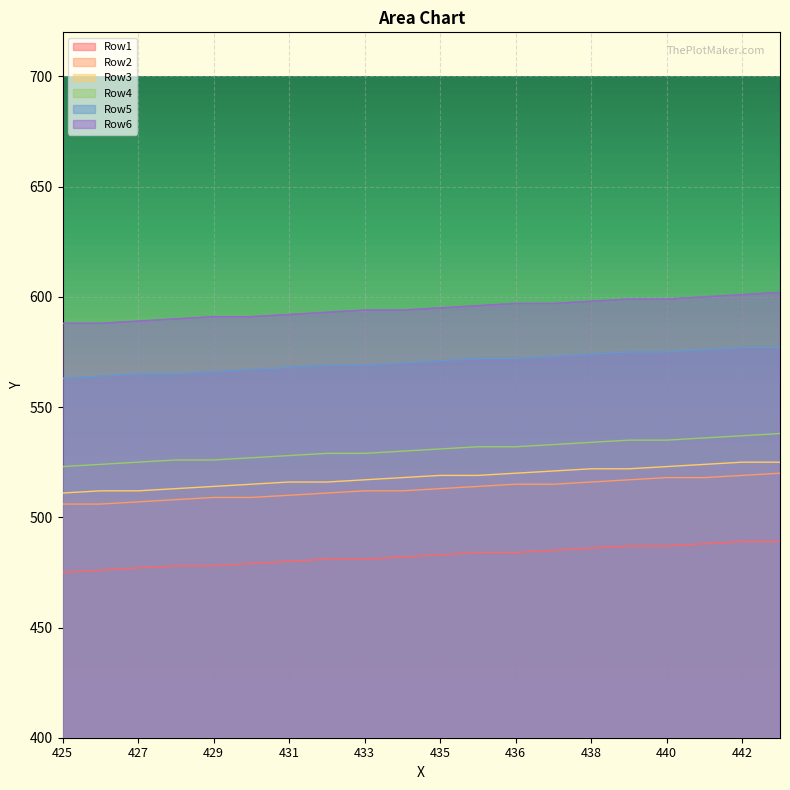

How many lines are shown in the chart?

6